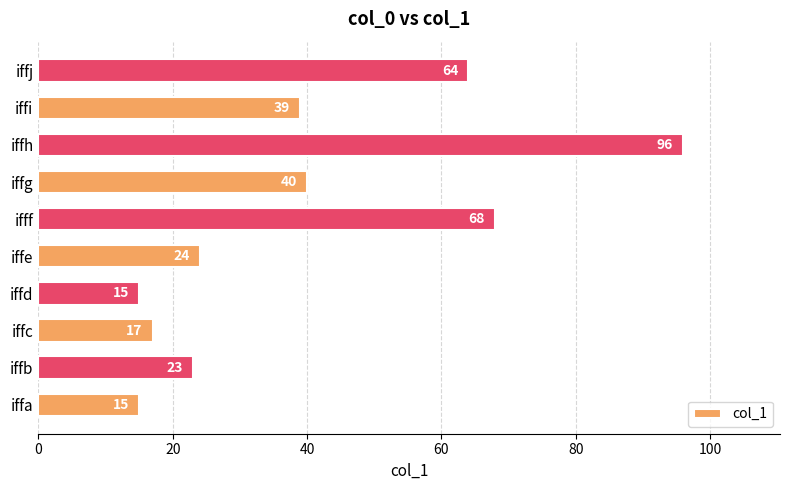

Is it true that the value at ifff is 114?

False